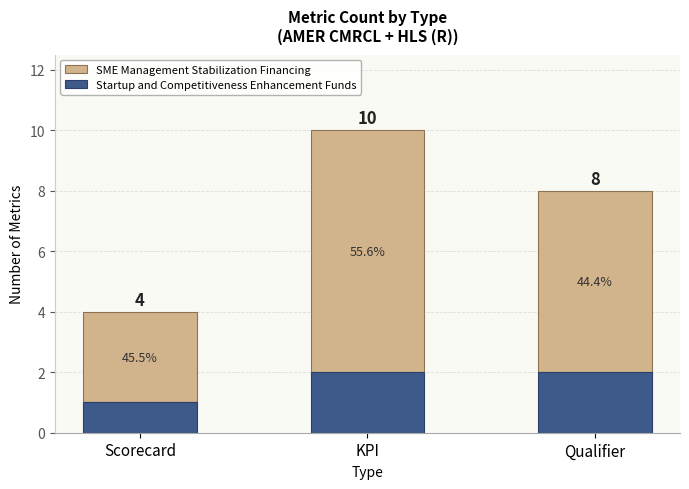

List the series in order of their peak value, highest first.

SME Management Stabilization Financing, Startup and Competitiveness Enhancement Funds